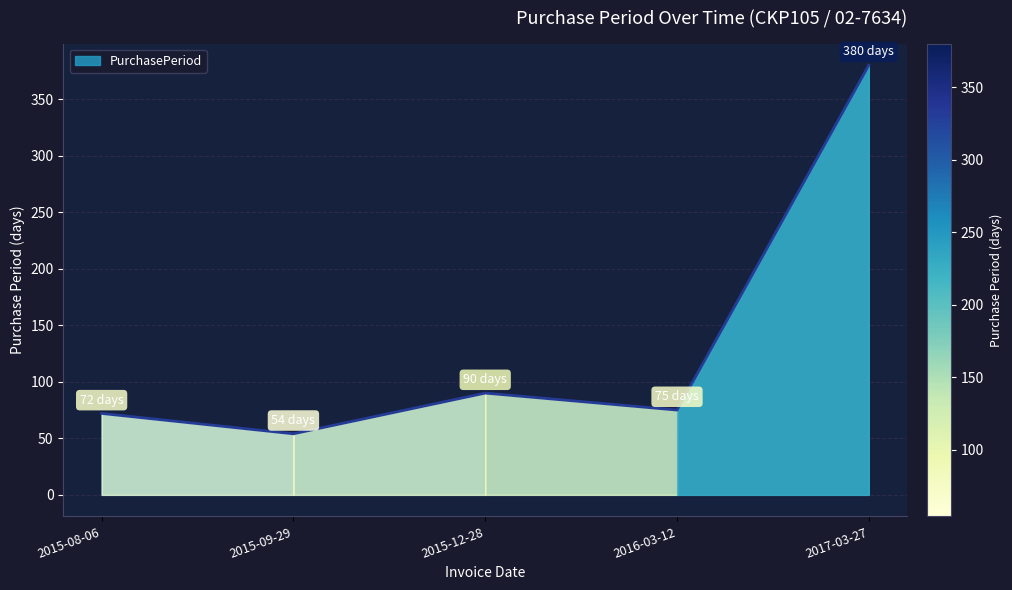

The chart shows a value of 108 at 2016-03-12. True or false?

False